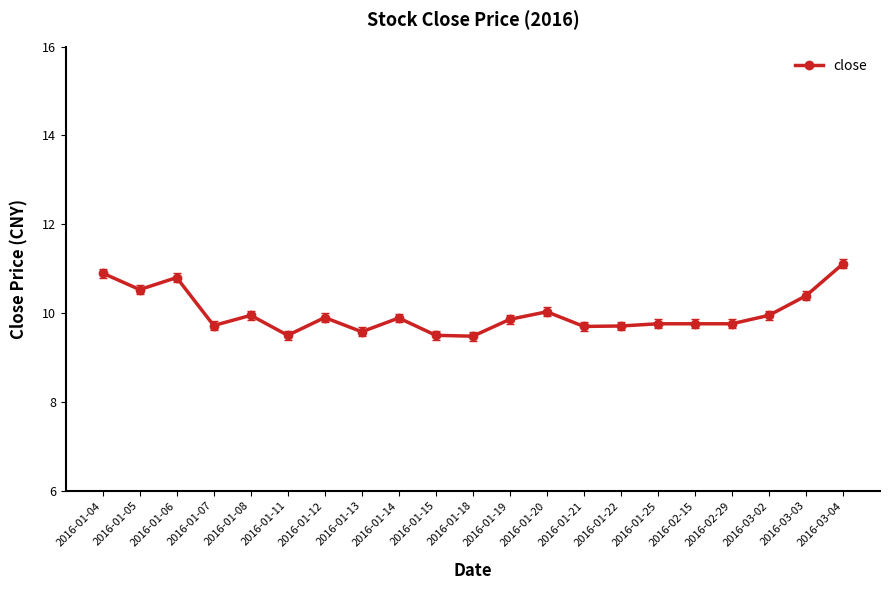

True or false: the data has more than 1 interior local peaks.

True